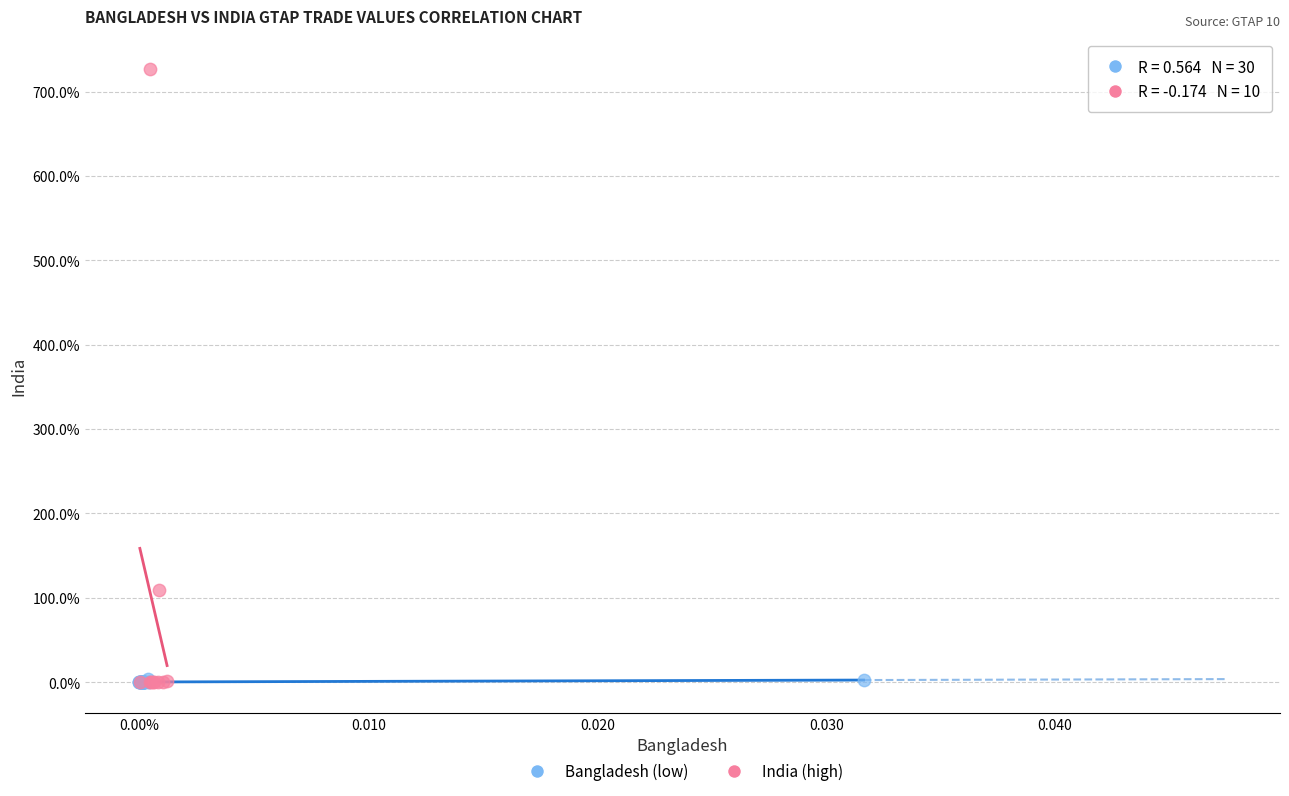

Which series has the widest spread of Y values?

India (high)